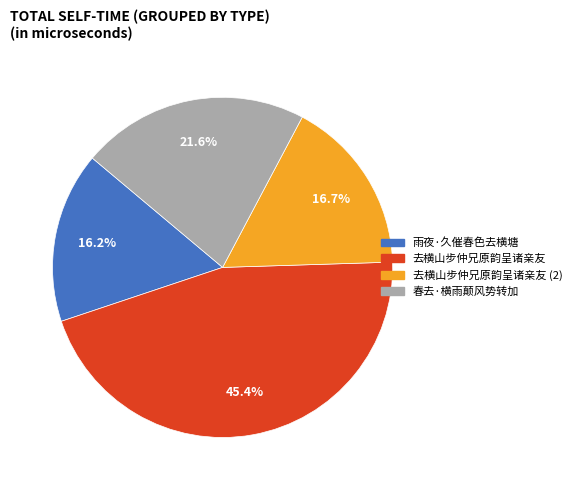

Is there any slice that represents more than half of the pie?

No